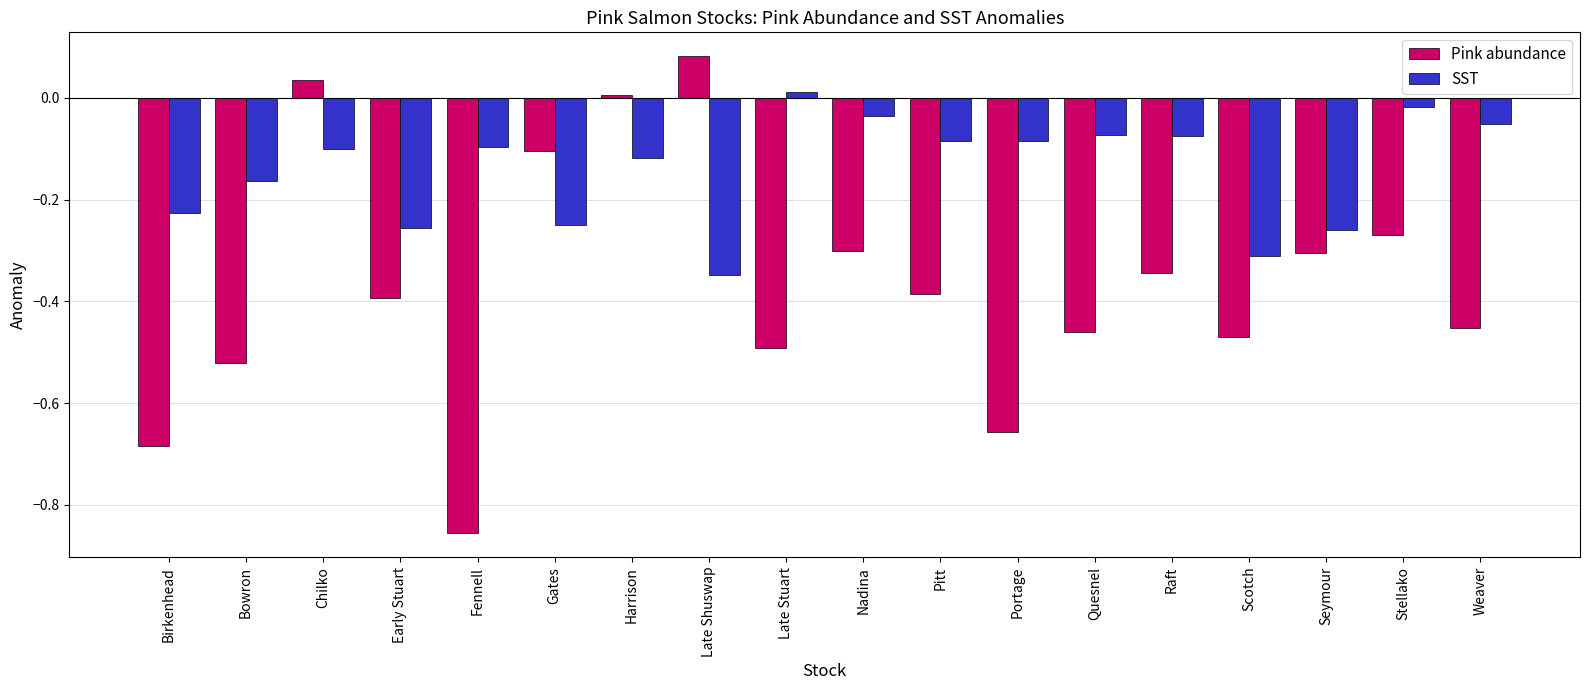

Which category has the lowest value across all series?

Fennell